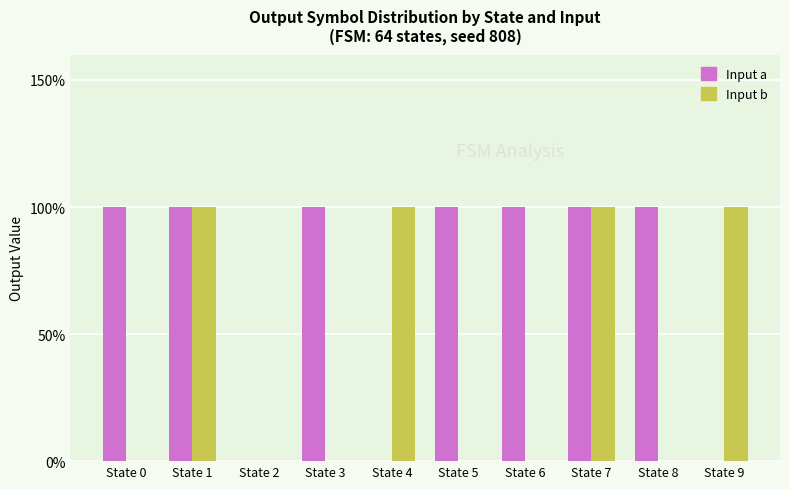

What is the total value across all series at State 5?

1